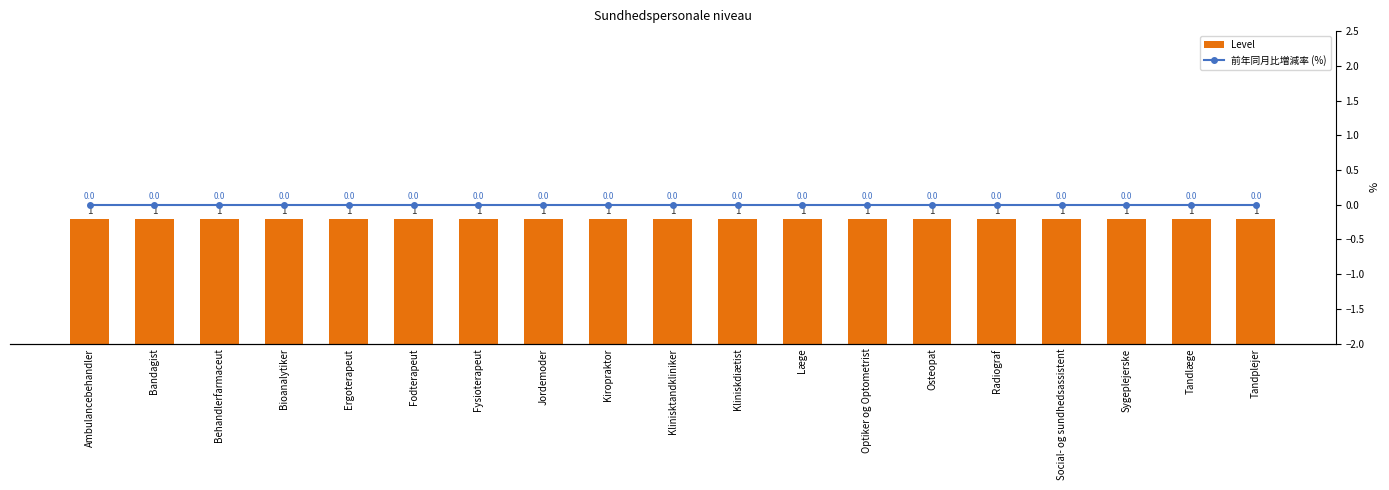

At which label is Level closest to 1?

Ambulancebehandler